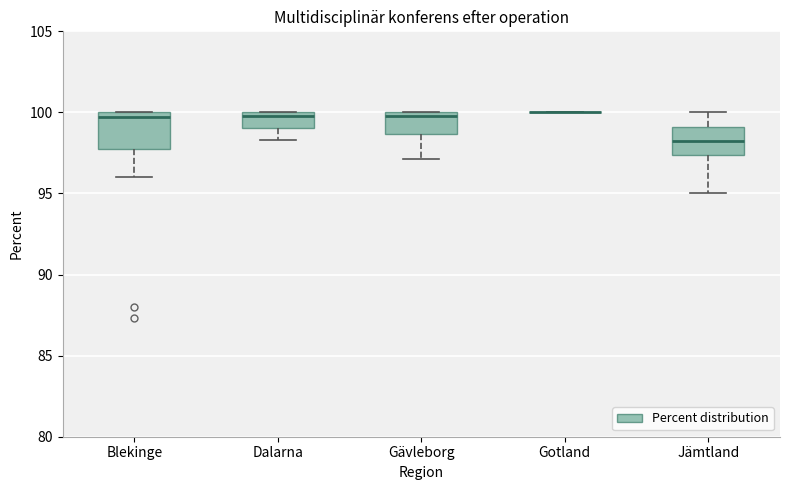

Where is the upper edge of the box for Blekinge on the y-axis? The values are not printed on the chart, so give them approximately, as read against the axis.

100.0